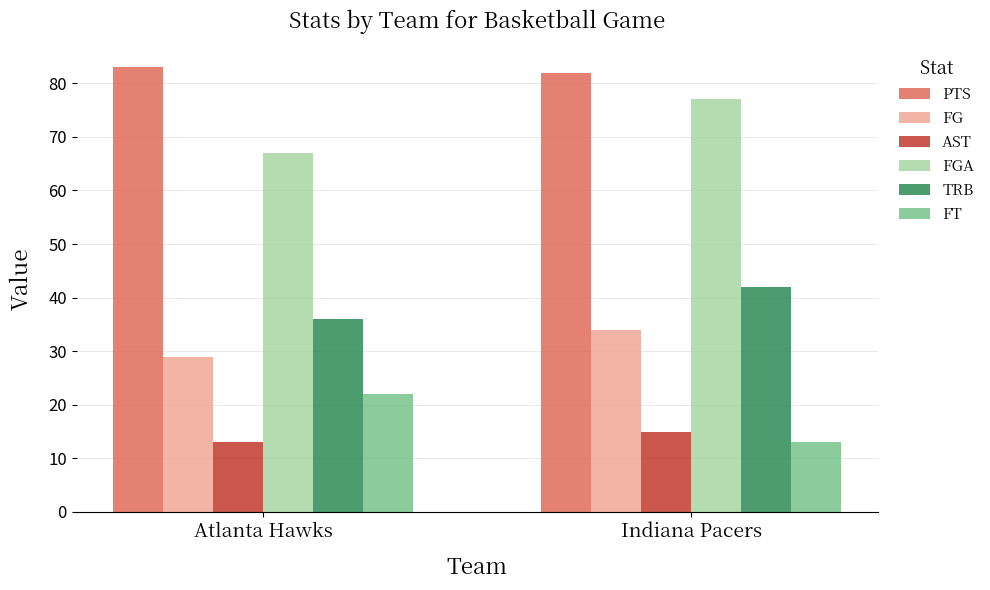

How many data points in PTS are less than 83?

1